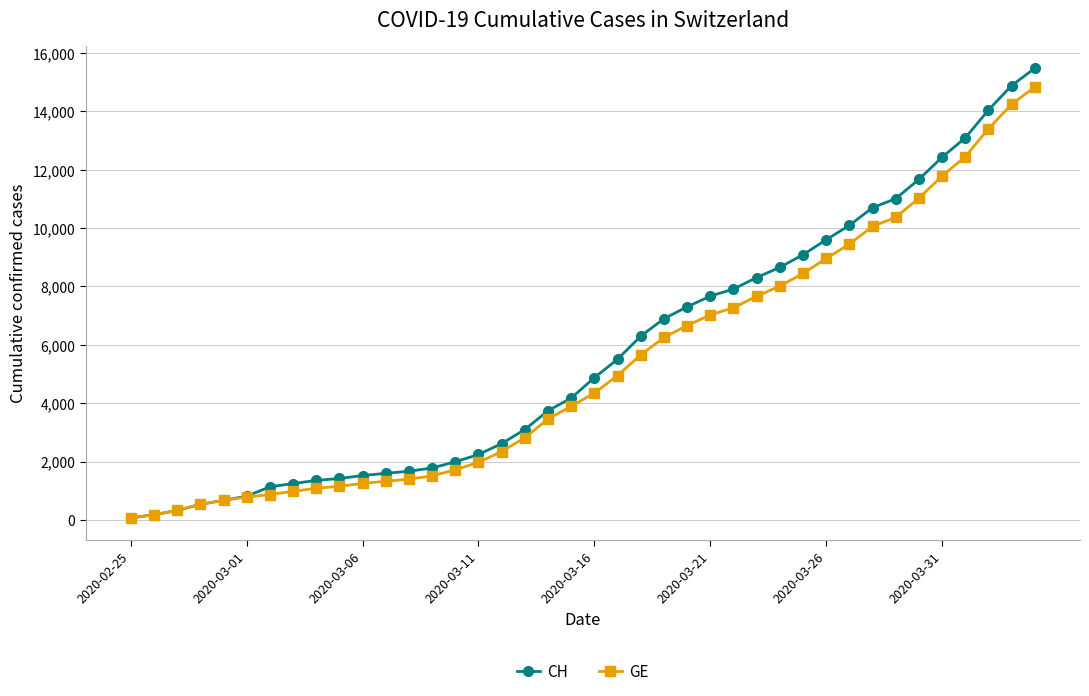

What is the maximum value shown in the chart?

15475